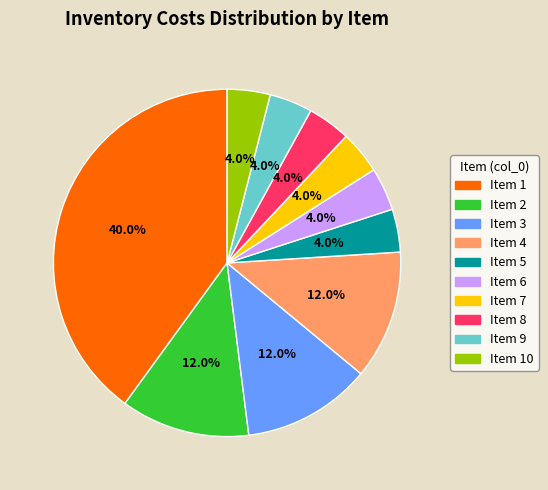

How many slices are in this pie chart?

10